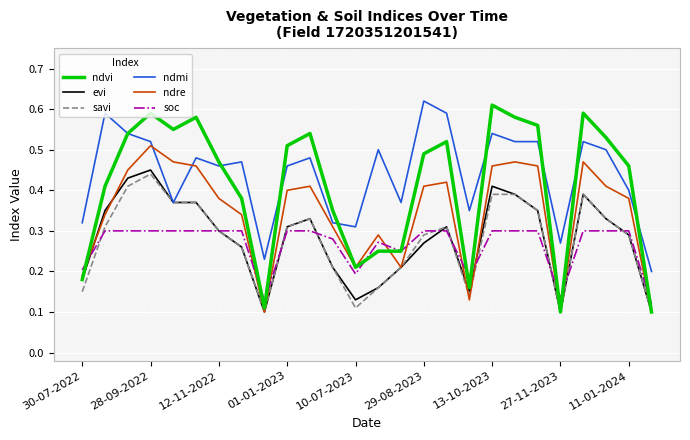

Which series has the largest total across all categories?

ndmi